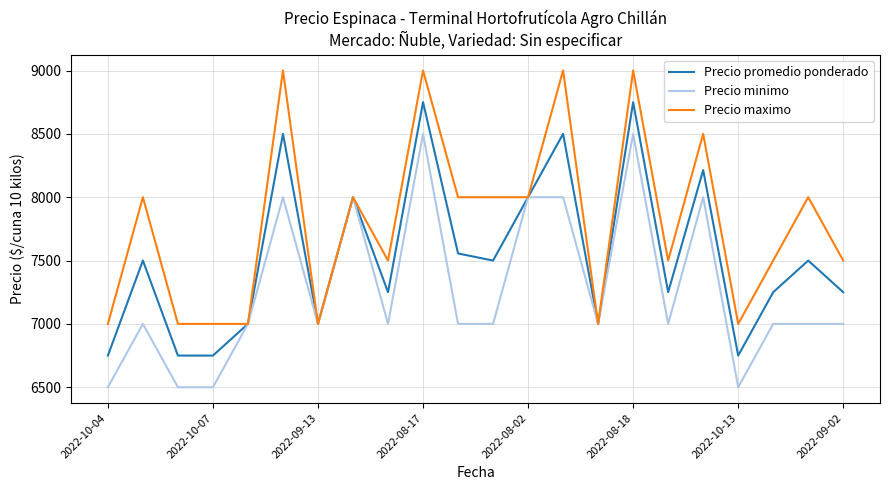

True or false: Precio maximo has more than 0 interior local peaks.

True